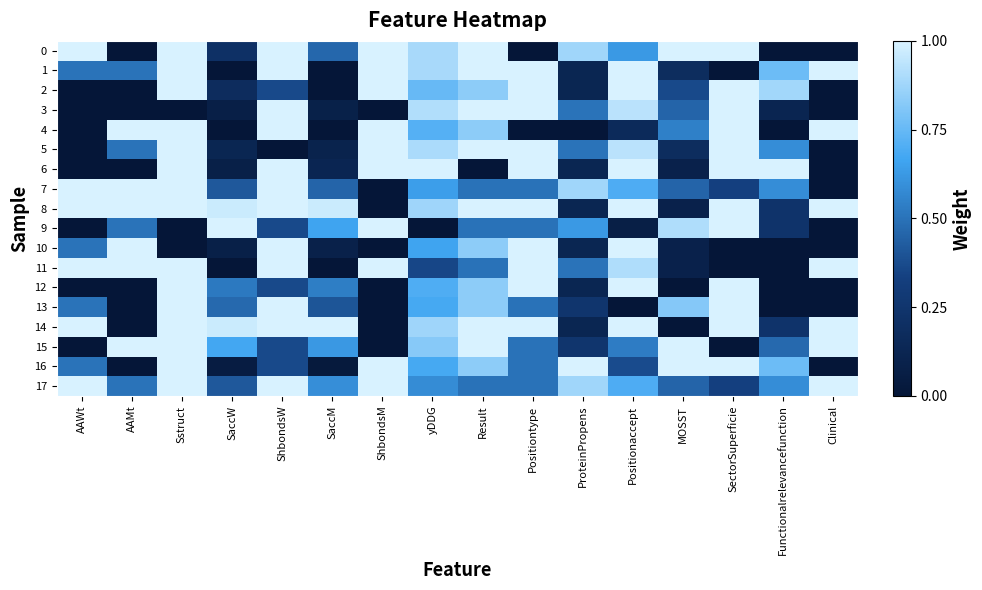

Reading right to left, transcribe all the data shown in this chart.

0: Clinical=0.0	Functionalrelevancefunction=0.0	SectorSuperficie=1.0	MOSST=1.0	Positionaccept=0.6	ProteinPropens=0.9	Positiontype=0.0	Result=1.0	yDDG=0.9	ShbondsM=1.0	SaccM=0.5	ShbondsW=1.0	SaccW=0.2	Sstruct=1.0	AAMt=0.0	AAWt=1.0
1: Clinical=1.0	Functionalrelevancefunction=0.8	SectorSuperficie=0.0	MOSST=0.2	Positionaccept=1.0	ProteinPropens=0.1	Positiontype=1.0	Result=1.0	yDDG=0.9	ShbondsM=1.0	SaccM=0.0	ShbondsW=1.0	SaccW=0.0	Sstruct=1.0	AAMt=0.5	AAWt=0.5
2: Clinical=0.0	Functionalrelevancefunction=0.9	SectorSuperficie=1.0	MOSST=0.4	Positionaccept=1.0	ProteinPropens=0.1	Positiontype=1.0	Result=0.8	yDDG=0.8	ShbondsM=1.0	SaccM=0.0	ShbondsW=0.4	SaccW=0.2	Sstruct=1.0	AAMt=0.0	AAWt=0.0
3: Clinical=0.0	Functionalrelevancefunction=0.1	SectorSuperficie=1.0	MOSST=0.5	Positionaccept=0.9	ProteinPropens=0.5	Positiontype=1.0	Result=1.0	yDDG=0.9	ShbondsM=0.0	SaccM=0.1	ShbondsW=1.0	SaccW=0.1	Sstruct=0.0	AAMt=0.0	AAWt=0.0
4: Clinical=1.0	Functionalrelevancefunction=0.0	SectorSuperficie=1.0	MOSST=0.5	Positionaccept=0.2	ProteinPropens=0.0	Positiontype=0.0	Result=0.8	yDDG=0.7	ShbondsM=1.0	SaccM=0.0	ShbondsW=1.0	SaccW=0.0	Sstruct=1.0	AAMt=1.0	AAWt=0.0
5: Clinical=0.0	Functionalrelevancefunction=0.6	SectorSuperficie=1.0	MOSST=0.2	Positionaccept=0.9	ProteinPropens=0.5	Positiontype=1.0	Result=1.0	yDDG=0.9	ShbondsM=1.0	SaccM=0.1	ShbondsW=0.0	SaccW=0.1	Sstruct=1.0	AAMt=0.5	AAWt=0.0
6: Clinical=0.0	Functionalrelevancefunction=1.0	SectorSuperficie=1.0	MOSST=0.1	Positionaccept=1.0	ProteinPropens=0.1	Positiontype=1.0	Result=0.0	yDDG=1.0	ShbondsM=1.0	SaccM=0.1	ShbondsW=1.0	SaccW=0.1	Sstruct=1.0	AAMt=0.0	AAWt=0.0
7: Clinical=0.0	Functionalrelevancefunction=0.6	SectorSuperficie=0.3	MOSST=0.5	Positionaccept=0.7	ProteinPropens=0.9	Positiontype=0.5	Result=0.5	yDDG=0.6	ShbondsM=0.0	SaccM=0.5	ShbondsW=1.0	SaccW=0.4	Sstruct=1.0	AAMt=1.0	AAWt=1.0
8: Clinical=1.0	Functionalrelevancefunction=0.2	SectorSuperficie=1.0	MOSST=0.1	Positionaccept=1.0	ProteinPropens=0.1	Positiontype=1.0	Result=1.0	yDDG=0.9	ShbondsM=0.0	SaccM=1.0	ShbondsW=1.0	SaccW=1.0	Sstruct=1.0	AAMt=1.0	AAWt=1.0
9: Clinical=0.0	Functionalrelevancefunction=0.2	SectorSuperficie=1.0	MOSST=0.9	Positionaccept=0.1	ProteinPropens=0.6	Positiontype=0.5	Result=0.5	yDDG=0.0	ShbondsM=1.0	SaccM=0.7	ShbondsW=0.4	SaccW=1.0	Sstruct=0.0	AAMt=0.5	AAWt=0.0
10: Clinical=0.0	Functionalrelevancefunction=0.0	SectorSuperficie=0.0	MOSST=0.1	Positionaccept=1.0	ProteinPropens=0.1	Positiontype=1.0	Result=0.8	yDDG=0.7	ShbondsM=0.0	SaccM=0.1	ShbondsW=1.0	SaccW=0.1	Sstruct=0.0	AAMt=1.0	AAWt=0.5
11: Clinical=1.0	Functionalrelevancefunction=0.0	SectorSuperficie=0.0	MOSST=0.1	Positionaccept=0.9	ProteinPropens=0.5	Positiontype=1.0	Result=0.5	yDDG=0.4	ShbondsM=1.0	SaccM=0.0	ShbondsW=1.0	SaccW=0.0	Sstruct=1.0	AAMt=1.0	AAWt=1.0
12: Clinical=0.0	Functionalrelevancefunction=0.0	SectorSuperficie=1.0	MOSST=0.0	Positionaccept=1.0	ProteinPropens=0.1	Positiontype=1.0	Result=0.8	yDDG=0.7	ShbondsM=0.0	SaccM=0.5	ShbondsW=0.4	SaccW=0.5	Sstruct=1.0	AAMt=0.0	AAWt=0.0
13: Clinical=0.0	Functionalrelevancefunction=0.0	SectorSuperficie=1.0	MOSST=0.8	Positionaccept=0.0	ProteinPropens=0.3	Positiontype=0.5	Result=0.8	yDDG=0.7	ShbondsM=0.0	SaccM=0.4	ShbondsW=1.0	SaccW=0.5	Sstruct=1.0	AAMt=0.0	AAWt=0.5
14: Clinical=1.0	Functionalrelevancefunction=0.2	SectorSuperficie=1.0	MOSST=0.0	Positionaccept=1.0	ProteinPropens=0.1	Positiontype=1.0	Result=1.0	yDDG=0.9	ShbondsM=0.0	SaccM=1.0	ShbondsW=1.0	SaccW=1.0	Sstruct=1.0	AAMt=0.0	AAWt=1.0
15: Clinical=1.0	Functionalrelevancefunction=0.5	SectorSuperficie=0.0	MOSST=1.0	Positionaccept=0.5	ProteinPropens=0.3	Positiontype=0.5	Result=1.0	yDDG=0.8	ShbondsM=0.0	SaccM=0.6	ShbondsW=0.4	SaccW=0.7	Sstruct=1.0	AAMt=1.0	AAWt=0.0
16: Clinical=0.0	Functionalrelevancefunction=0.8	SectorSuperficie=1.0	MOSST=1.0	Positionaccept=0.4	ProteinPropens=1.0	Positiontype=0.5	Result=0.8	yDDG=0.7	ShbondsM=1.0	SaccM=0.0	ShbondsW=0.4	SaccW=0.1	Sstruct=1.0	AAMt=0.0	AAWt=0.5
17: Clinical=1.0	Functionalrelevancefunction=0.6	SectorSuperficie=0.3	MOSST=0.5	Positionaccept=0.7	ProteinPropens=0.9	Positiontype=0.5	Result=0.5	yDDG=0.6	ShbondsM=1.0	SaccM=0.6	ShbondsW=1.0	SaccW=0.4	Sstruct=1.0	AAMt=0.5	AAWt=1.0